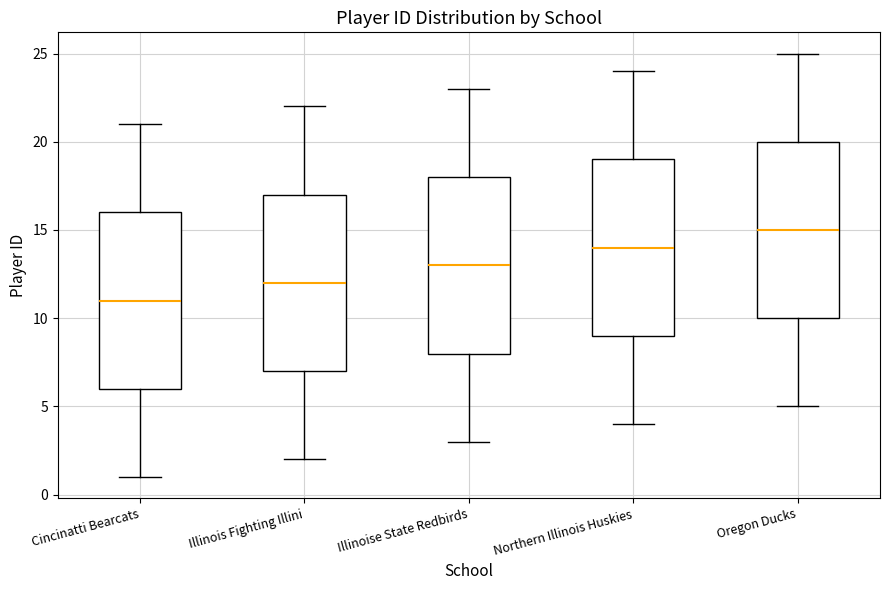

Which box's median line is the highest?

Oregon Ducks